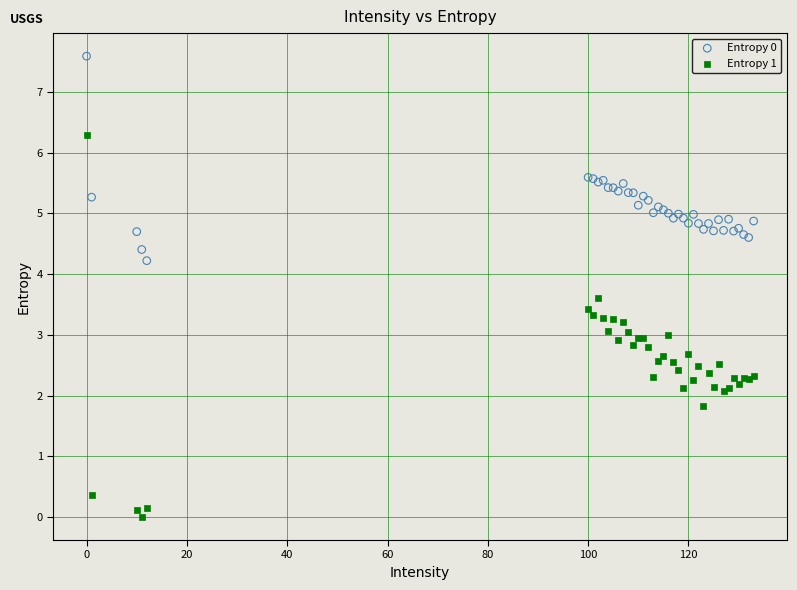

What is the X range (max minus min) for the scatter plot?

133.0